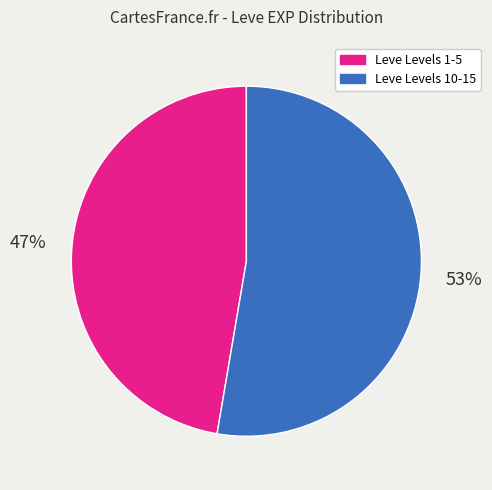

Does any single category account for the majority?

Yes